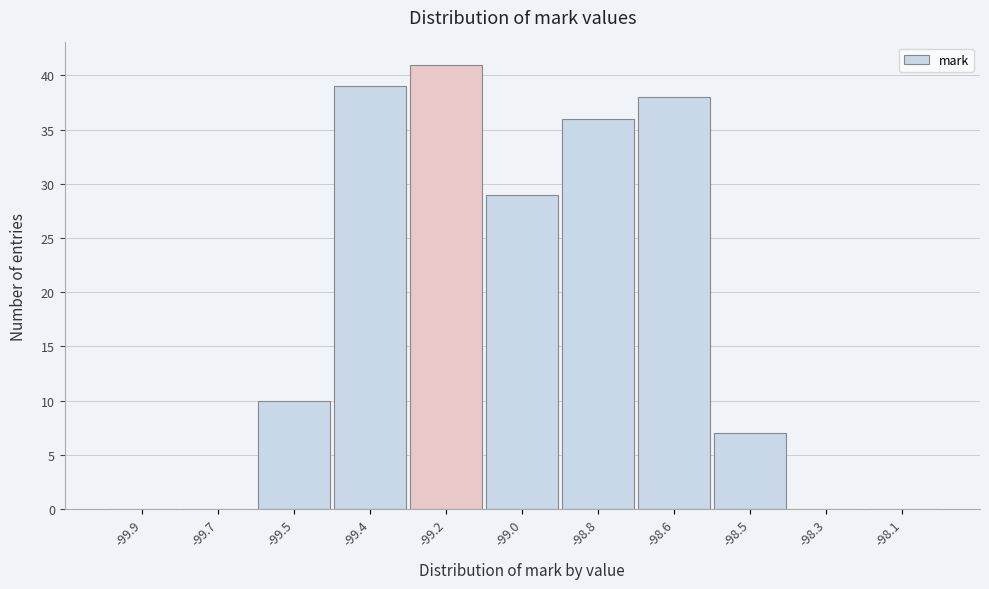

Reading right to left, list all the values displayed in this chart.

-98.1=0	-98.3=0	-98.5=7	-98.6=38	-98.8=36	-99.0=29	-99.2=41	-99.4=39	-99.5=10	-99.7=0	-99.9=0